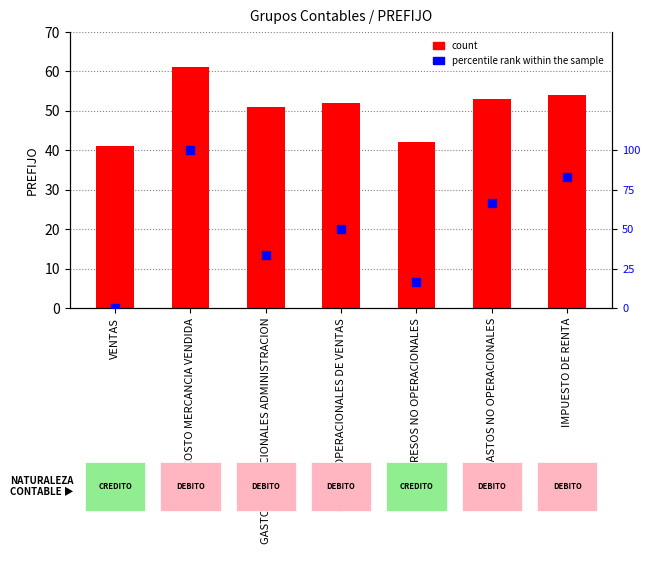

Which series contains the lowest Y value?

percentile rank within the sample